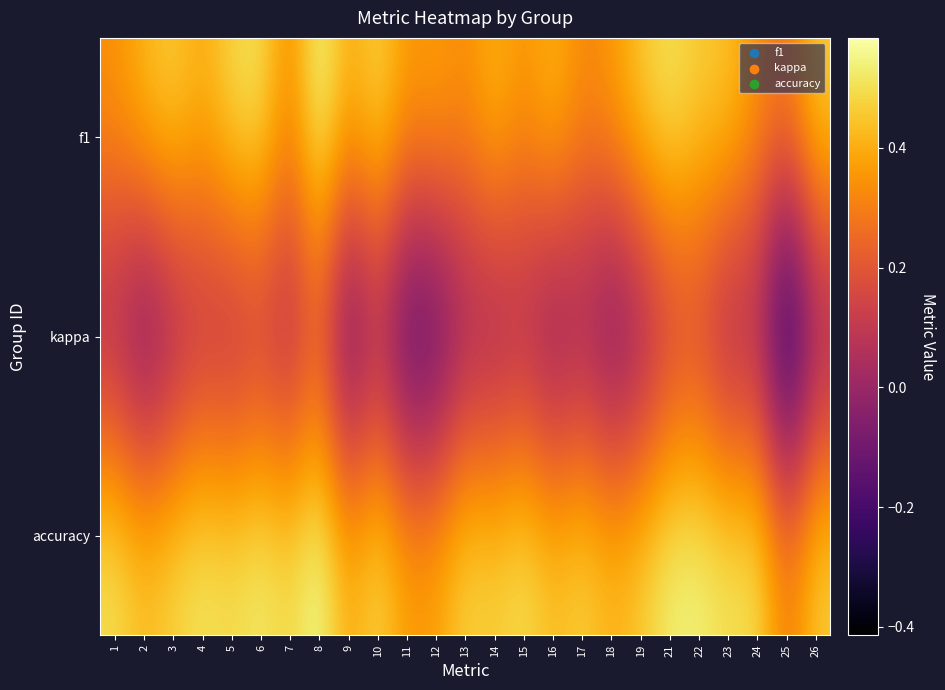

At which category is the sum across all series the highest?

8